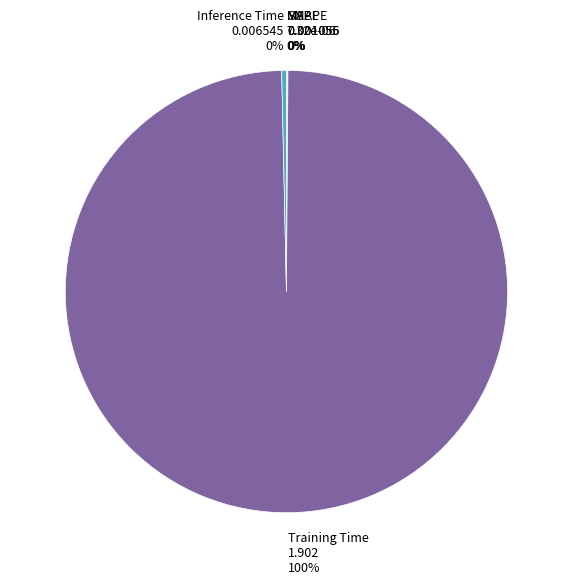

Is there a majority slice in this chart?

Yes